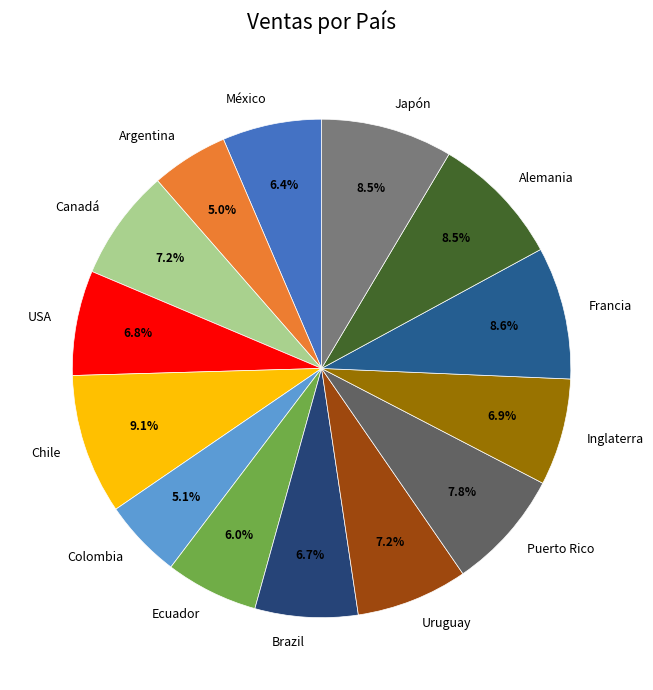

How many segments does this pie chart have?

14